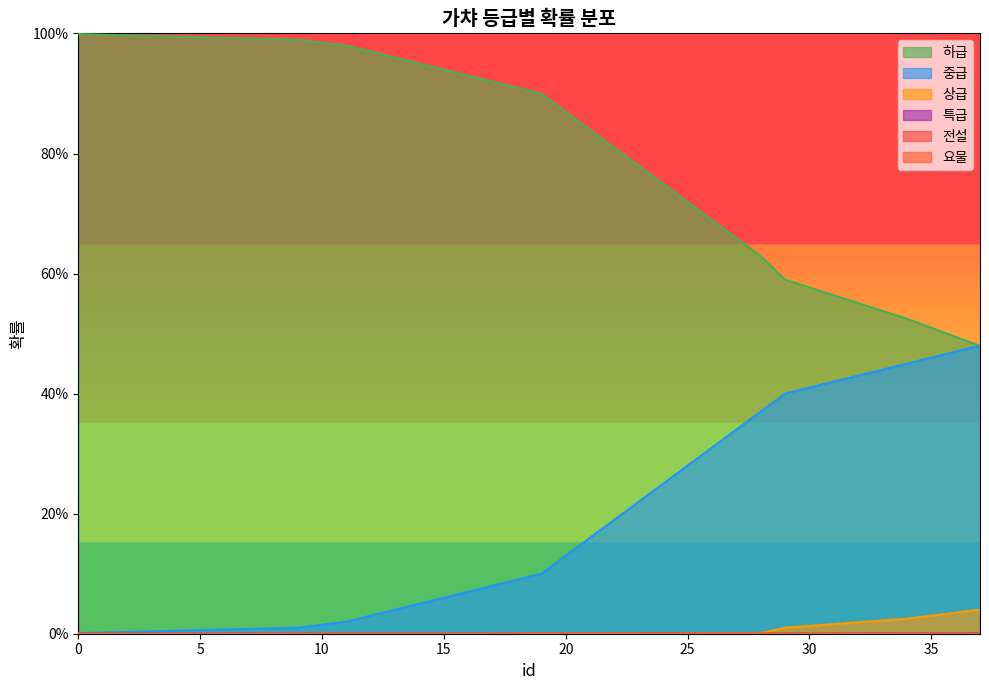

What is the total value across all series at 0?

1.0